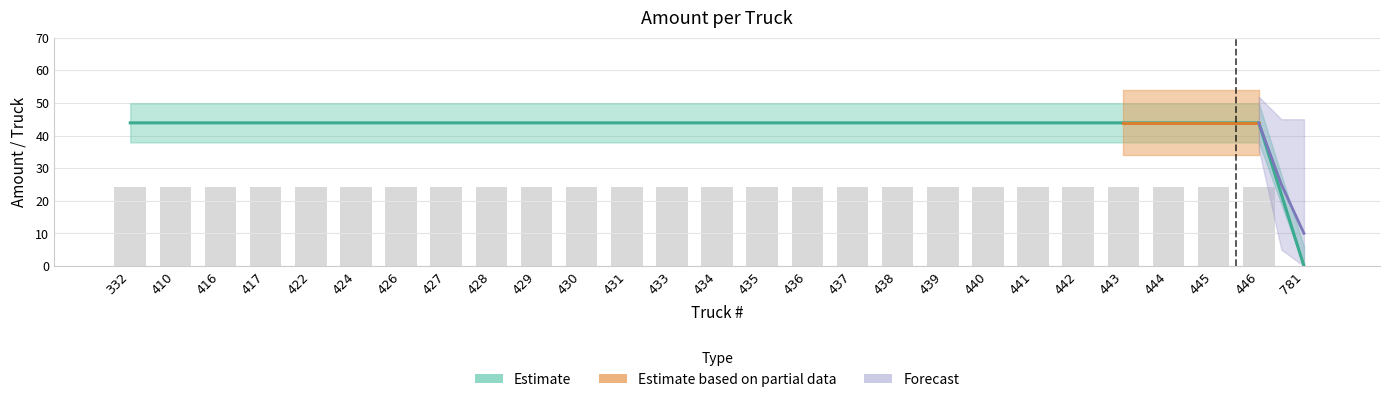

The chart shows a value of 59.3 at 431. True or false?

False